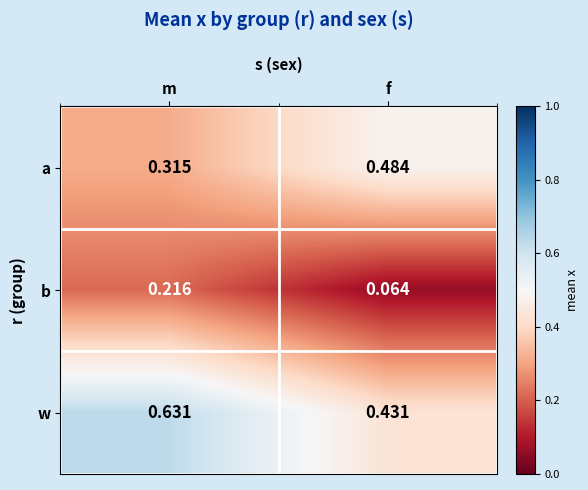

Is the value of a at f greater than the value of w at m?

No